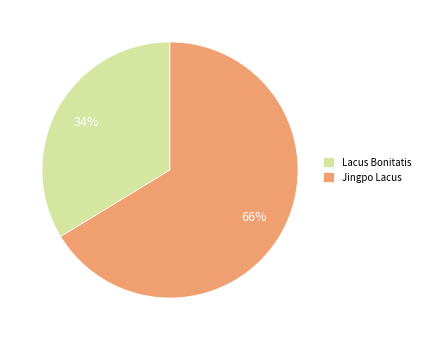

Combined, do Jingpo Lacus and Lacus Bonitatis account for over 50%?

Yes